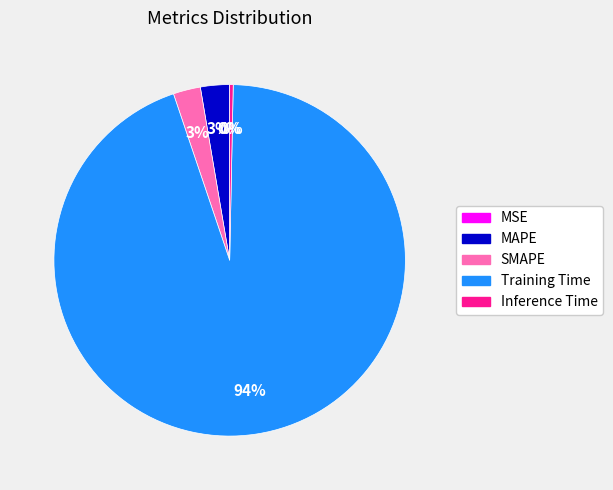

Does any single category account for the majority?

Yes